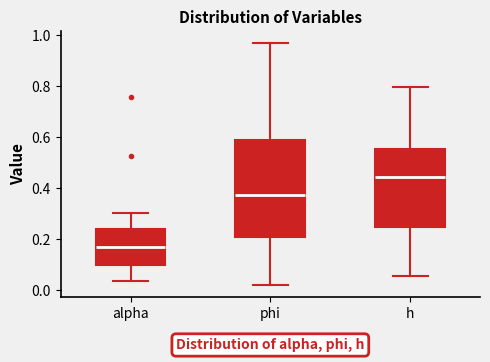

Reading left to right, read every box against the y-axis: the position of its median line, the range the box covers, and the ends of its whiskers. The values are not printed on the chart, so give them approximately, as read against the axis.

alpha: median 0.16, box 0.10 to 0.24, whiskers 0.04 to 0.30
phi: median 0.38, box 0.22 to 0.58, whiskers 0.02 to 0.96
h: median 0.44, box 0.24 to 0.56, whiskers 0.06 to 0.80